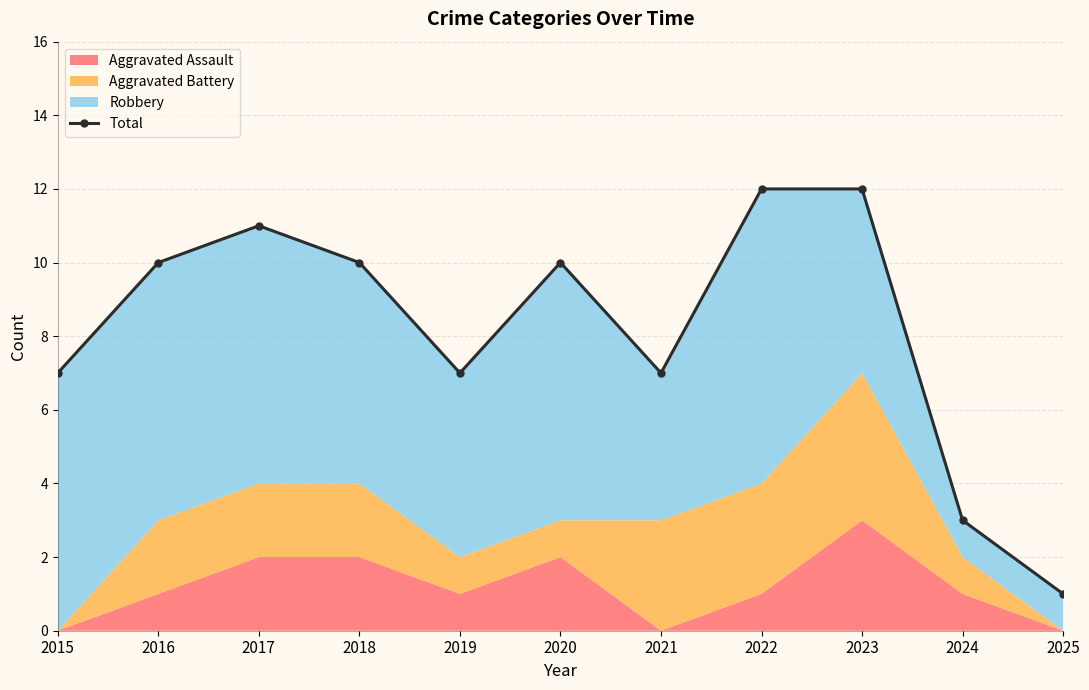

What is the sum of all values?

90